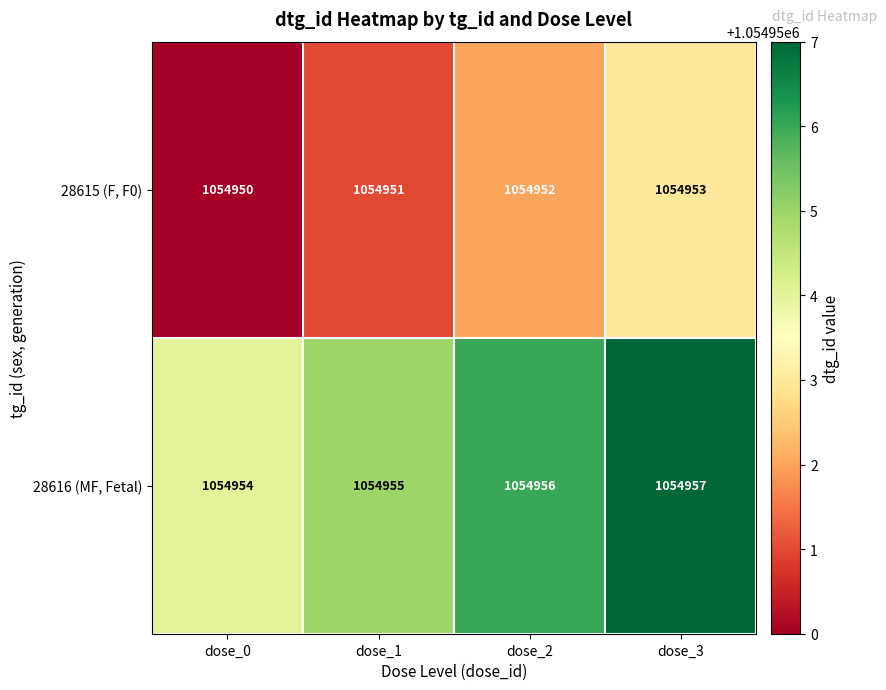

How many distinct data groups are displayed?

2